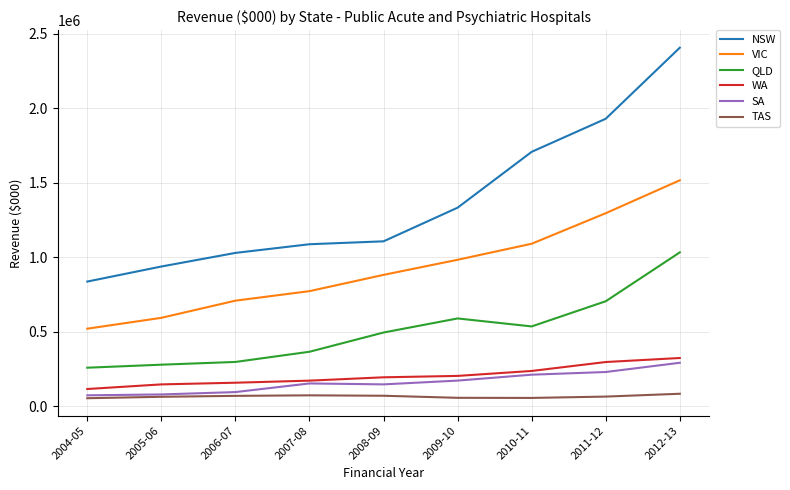

Which series has the widest spread of values?

NSW